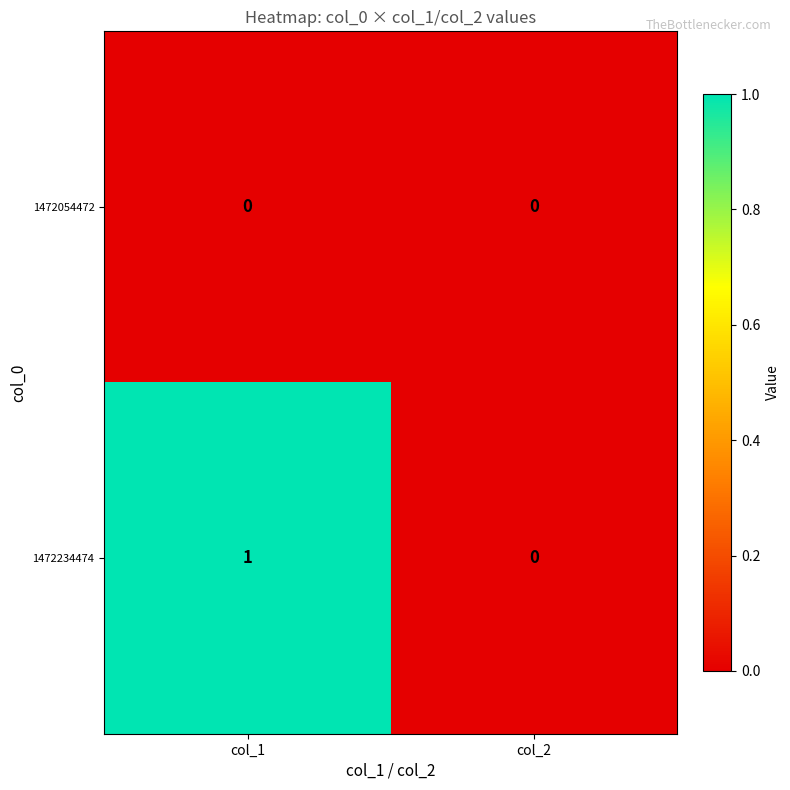

List the series in order of their overall mean, lowest first.

1472054472, 1472234474